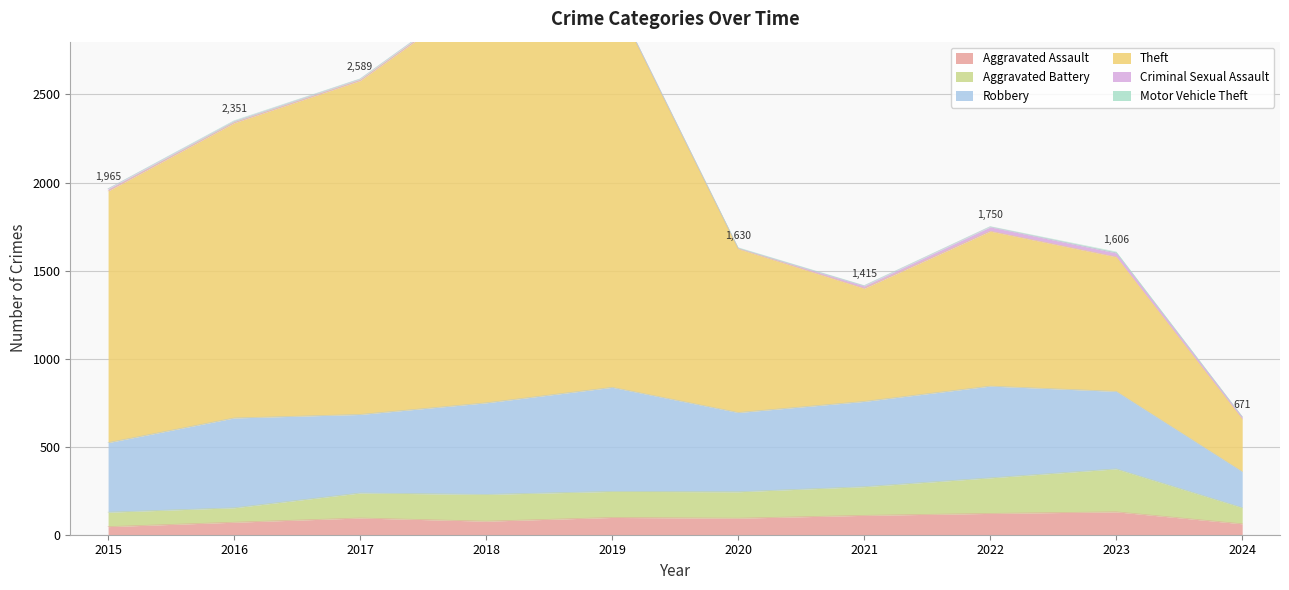

Is it true that Aggravated Assault equals 77 at 2018?

True